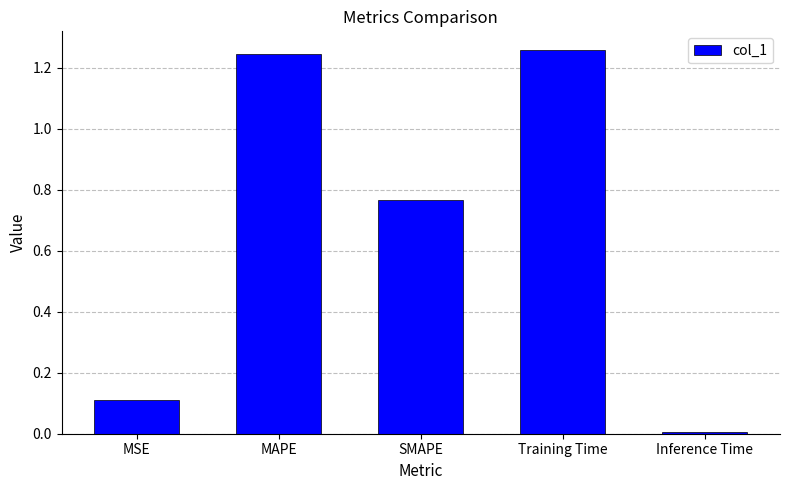

What is the label of the 1st bar from the right?

Inference Time